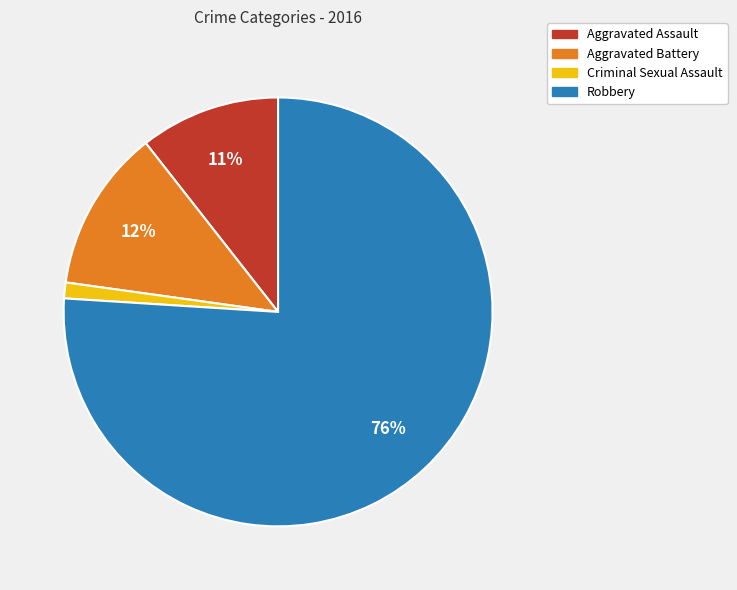

Which slice is the smallest?

Criminal Sexual Assault